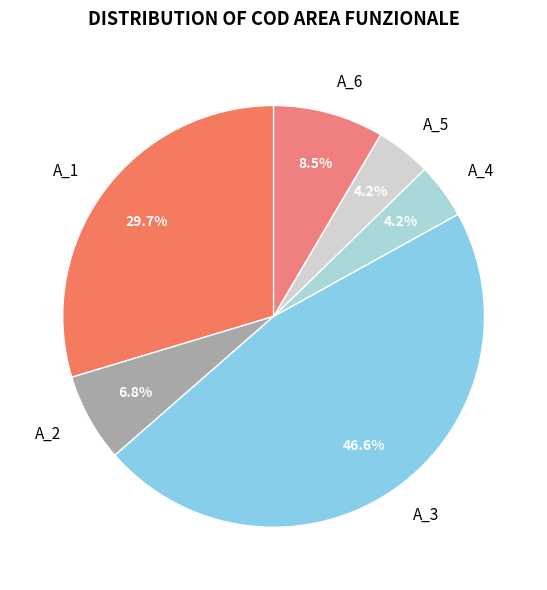

Approximately how many times larger is the value at A_4 compared to A_2?

0.6